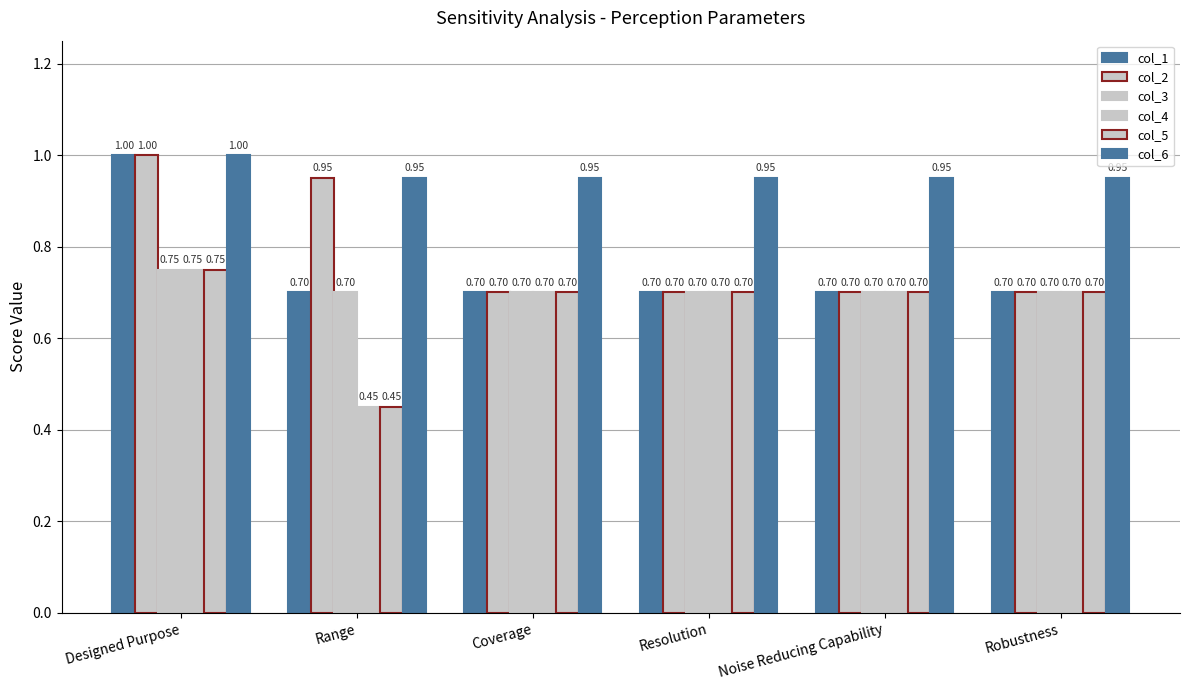

Which series has the largest total across all categories?

col_6